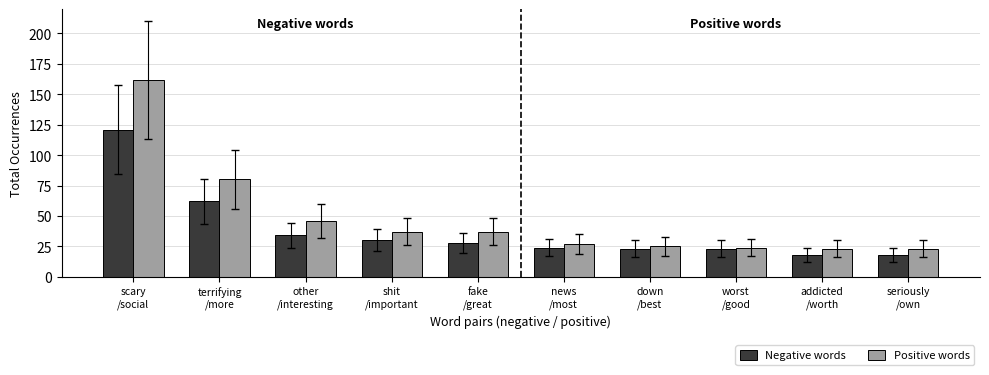

What is the difference between the second highest and minimum values in the Negative words series?

44